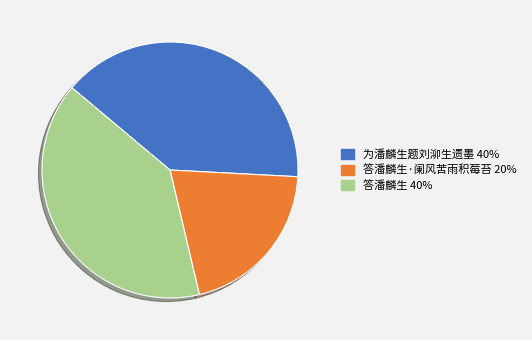

Is there any slice that represents more than half of the pie?

No